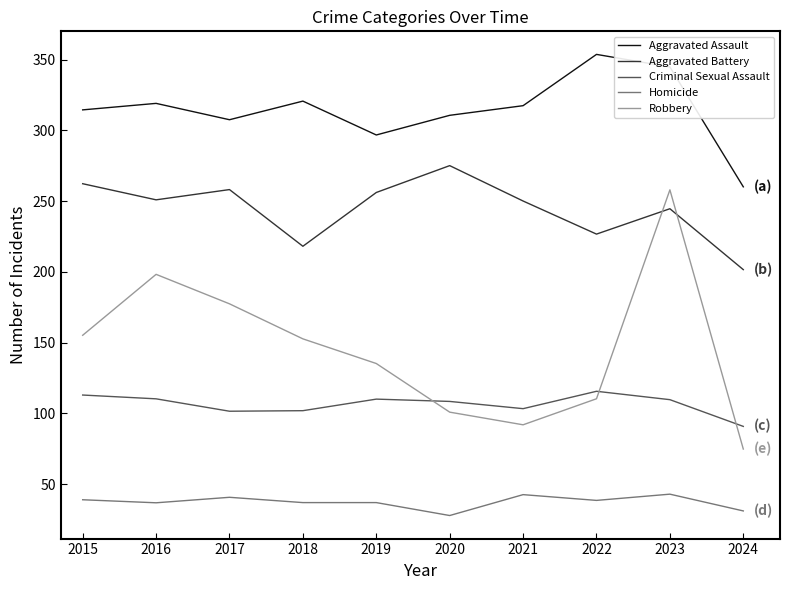

Where is the first local minimum for Aggravated Battery?

2016